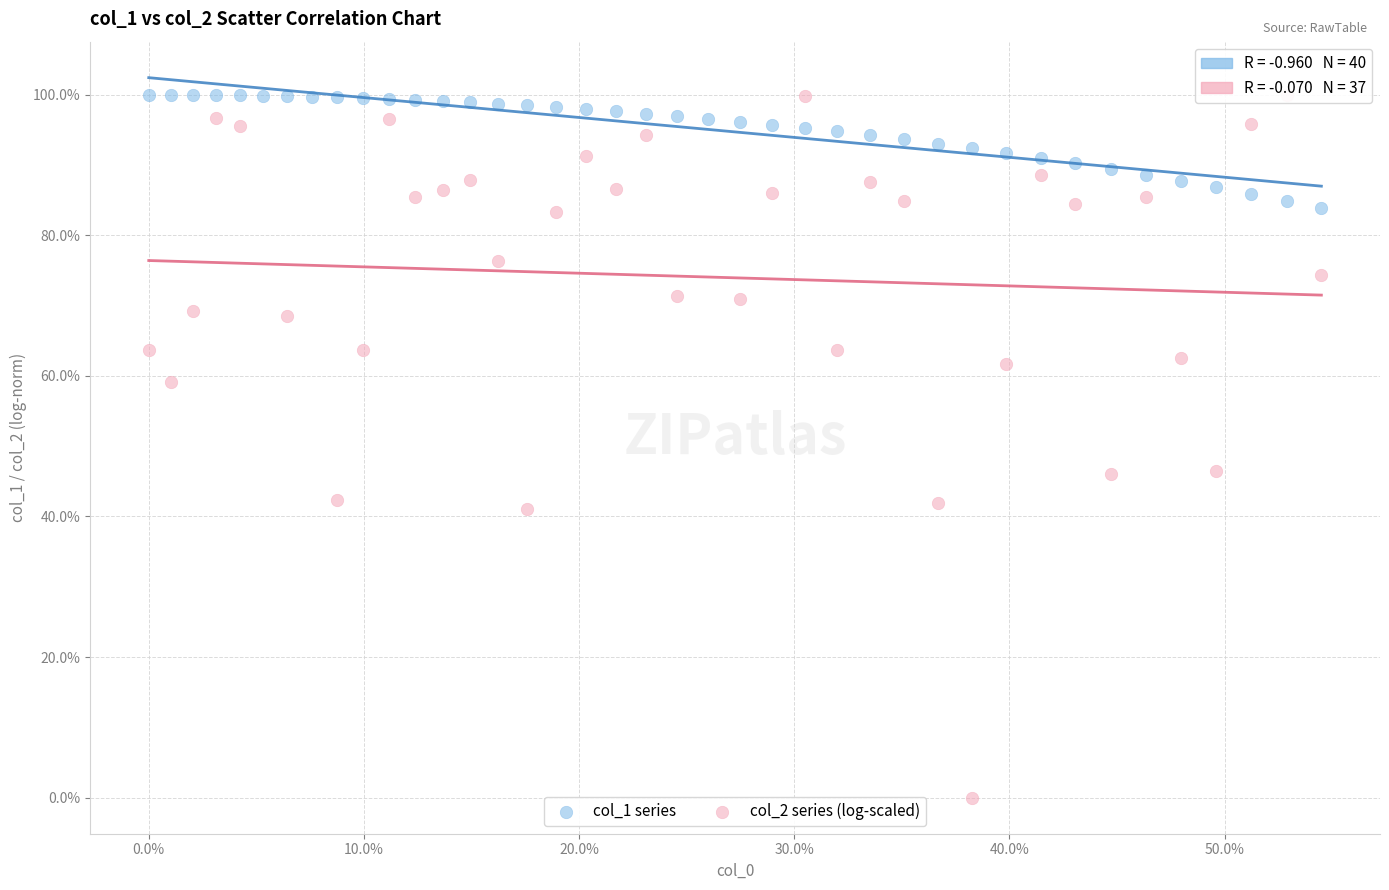

What are all the series names shown in the legend?

col_1 series, col_2 series (log-scaled)